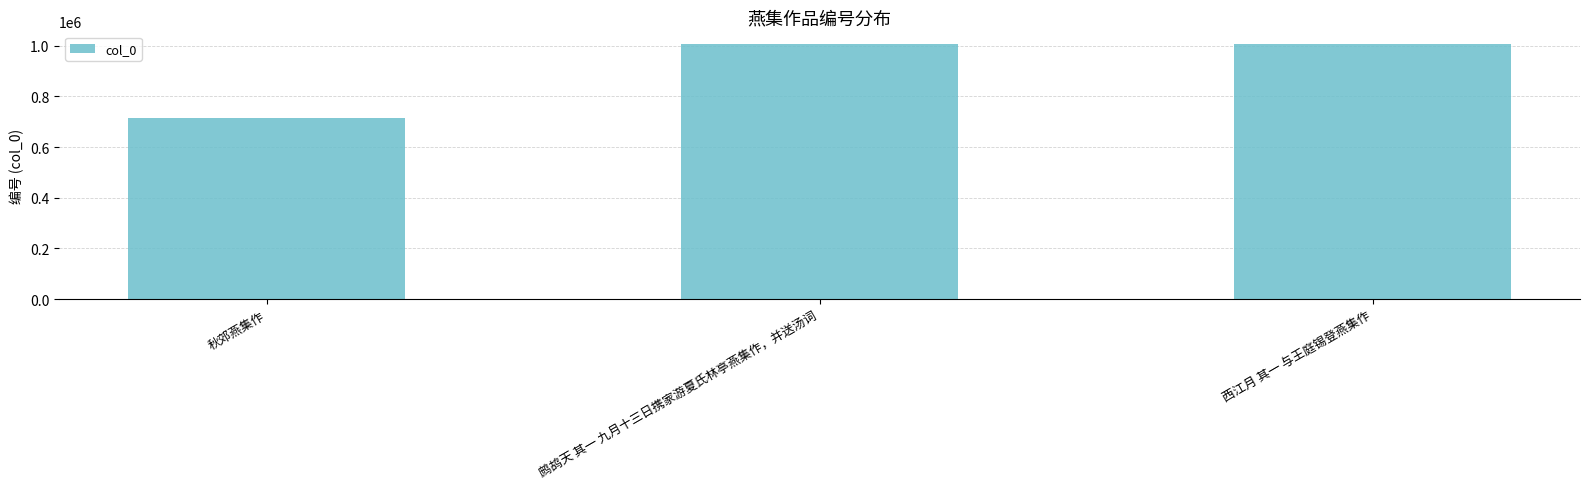

What is the ratio of the value at 鹧鸪天 其一 九月十三日携家游夏氏林亭燕集作，并送汤词 to the value at 西江月 其一 与王庭锡登燕集作?

1.0